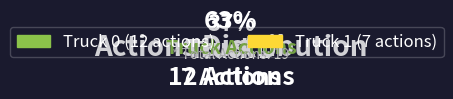

To the nearest percent, what is the combined percentage of Truck 0 and Truck 1?

100%